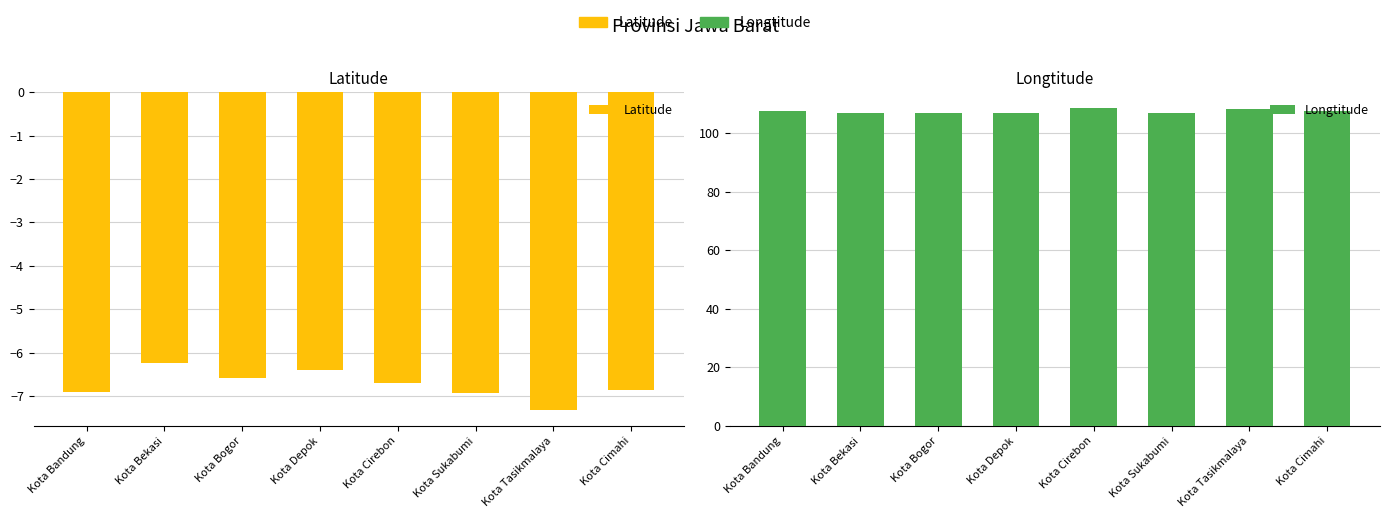

The value of Latitude at Kota Bekasi is -6.2. True or false?

True